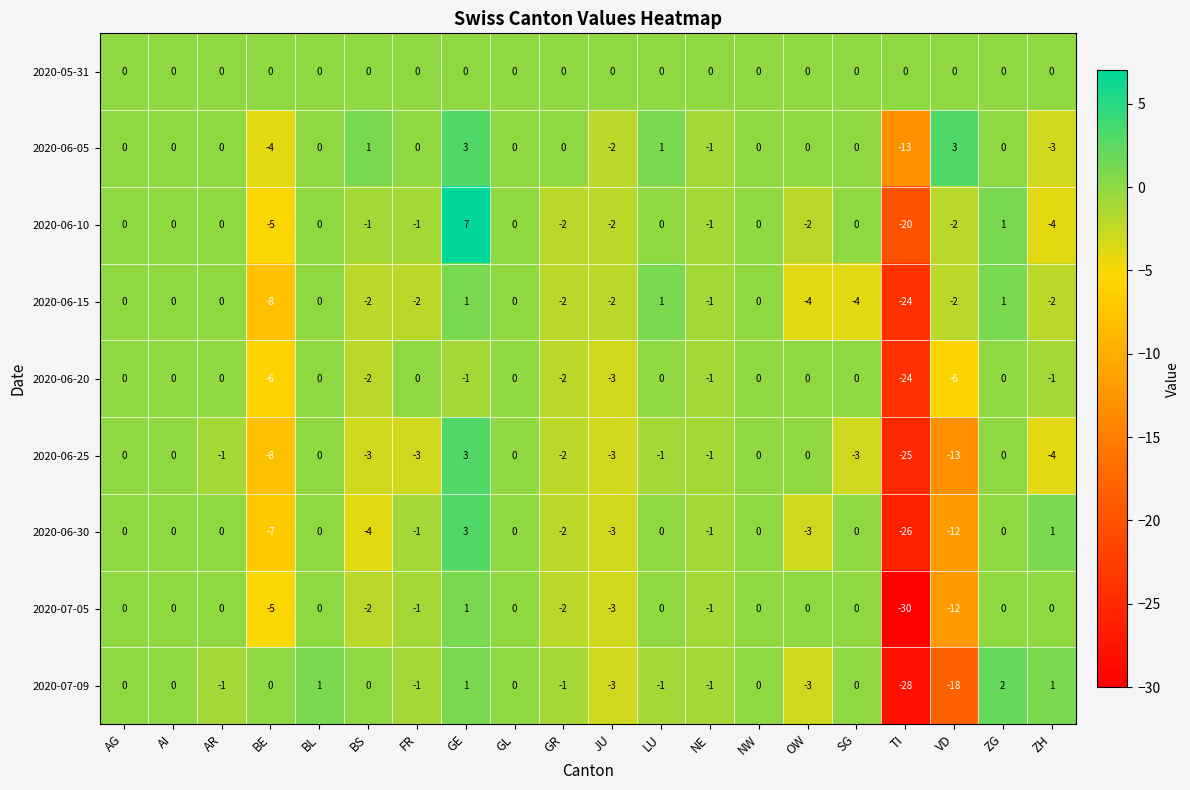

The value of 2020-06-20 at FR is -13. True or false?

False